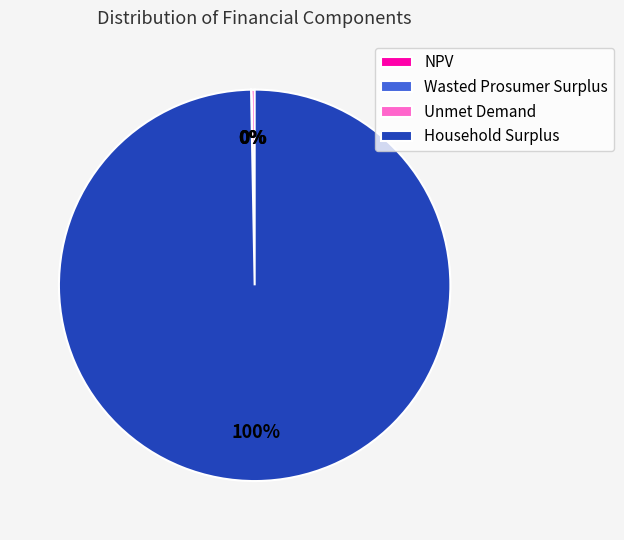

What is the largest slice in the pie chart?

Household Surplus